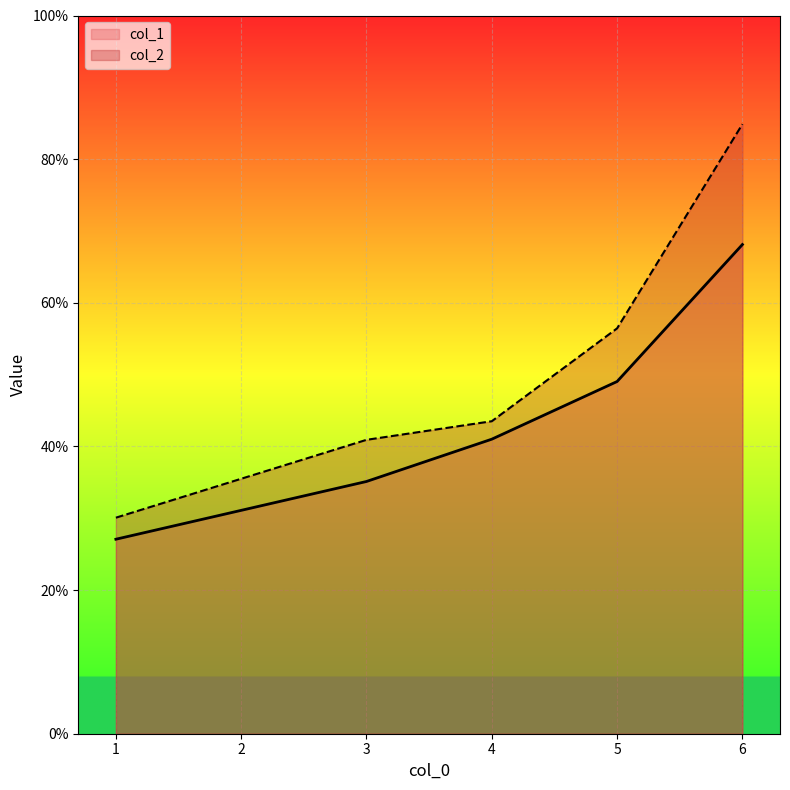

What is the value of the col_1 point at the 1st from the left?

27.1